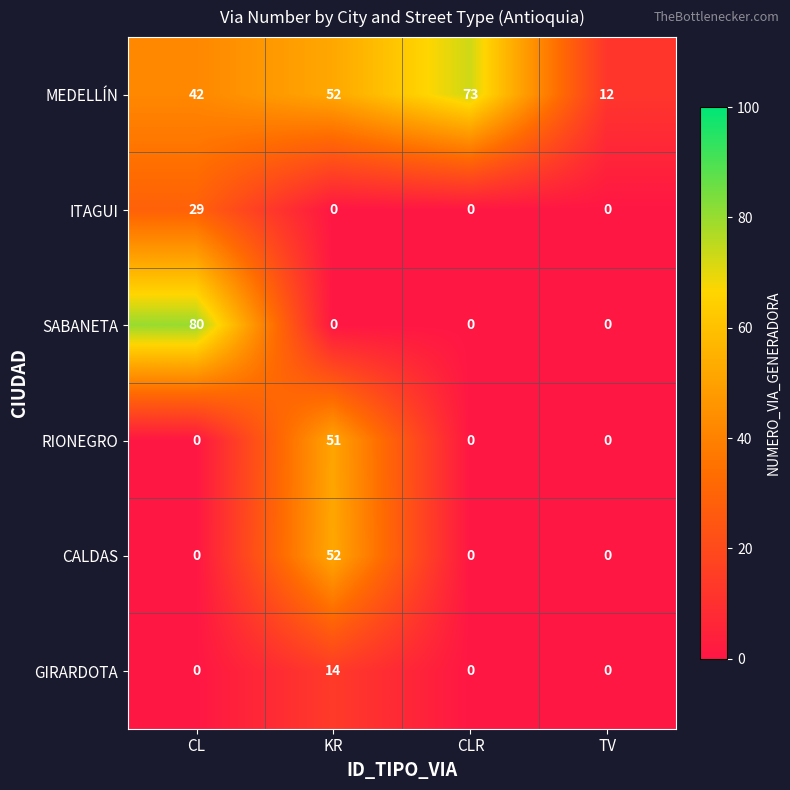

Reading left to right, what are all the values shown in this chart?

MEDELLÍN: CL=42	KR=52	CLR=73	TV=12
ITAGUI: CL=29	KR=0	CLR=0	TV=0
SABANETA: CL=80	KR=0	CLR=0	TV=0
RIONEGRO: CL=0	KR=51	CLR=0	TV=0
CALDAS: CL=0	KR=52	CLR=0	TV=0
GIRARDOTA: CL=0	KR=14	CLR=0	TV=0